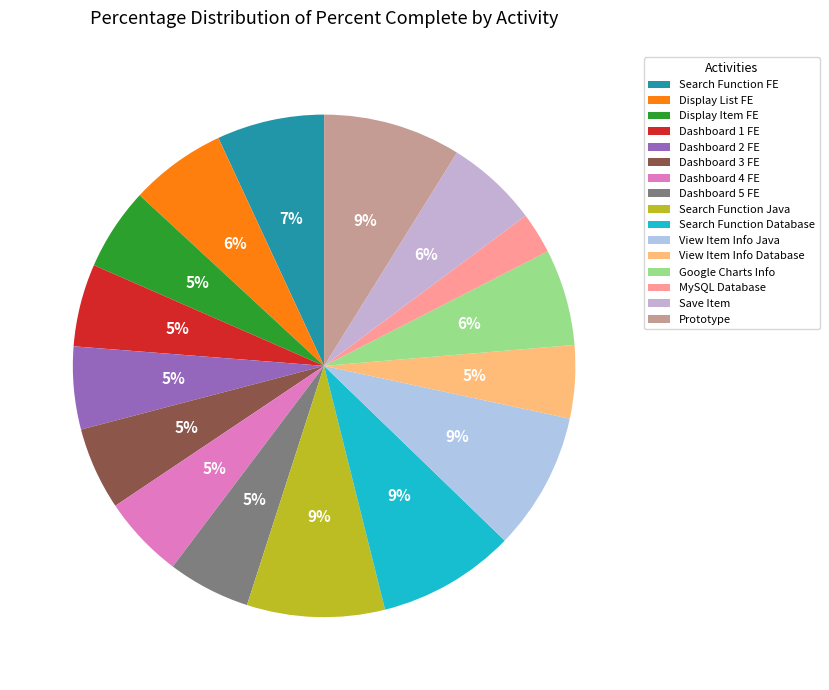

How many segments does this pie chart have?

16